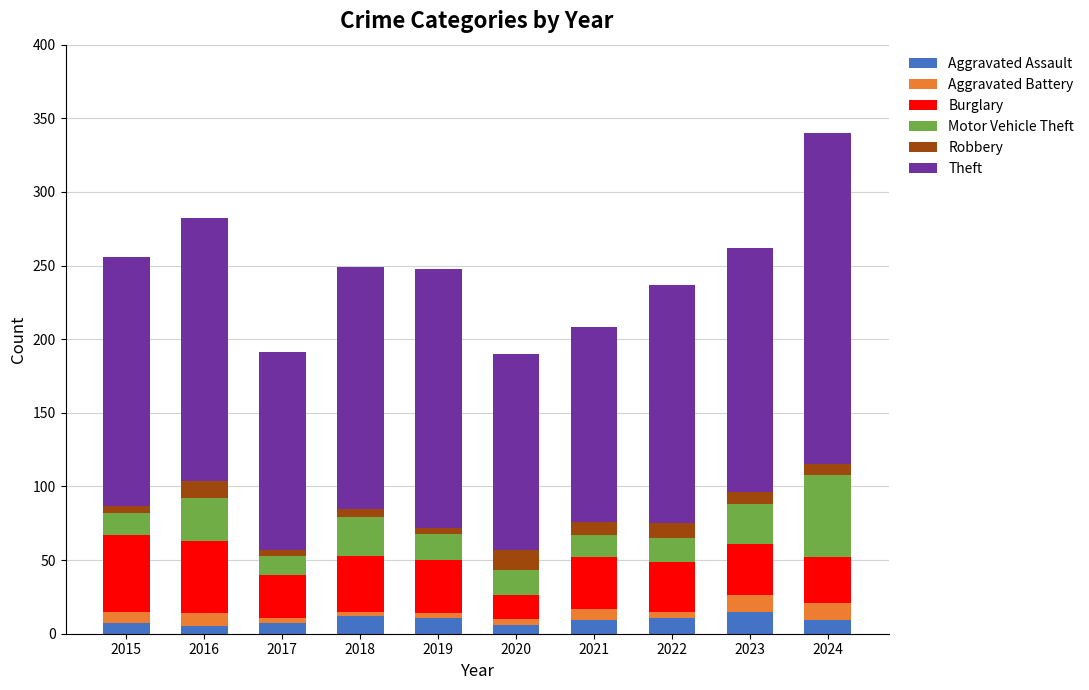

How many Aggravated Assault values are between 7 and 11?

6